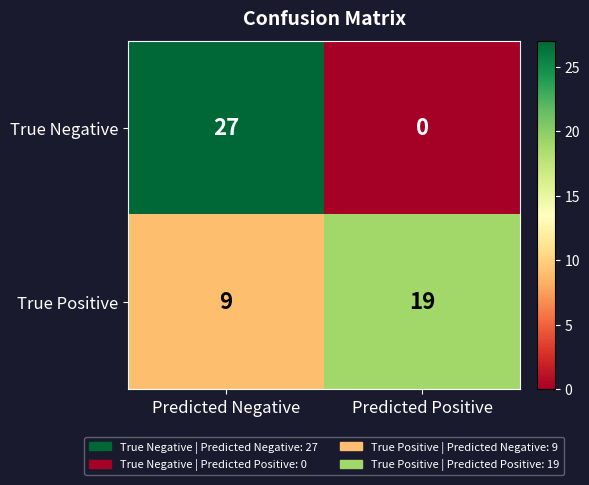

What is the average value of the True Positive series?

14